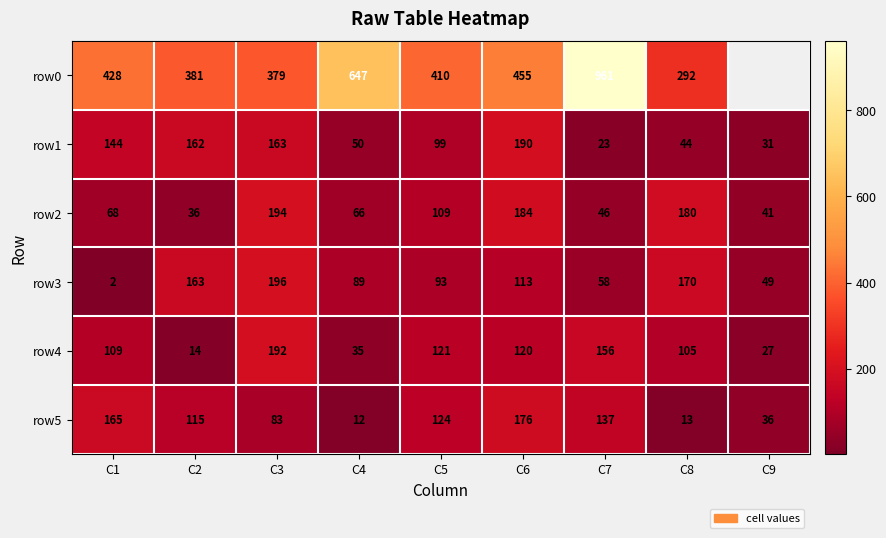

The value of row3 at C1 is 3. True or false?

False